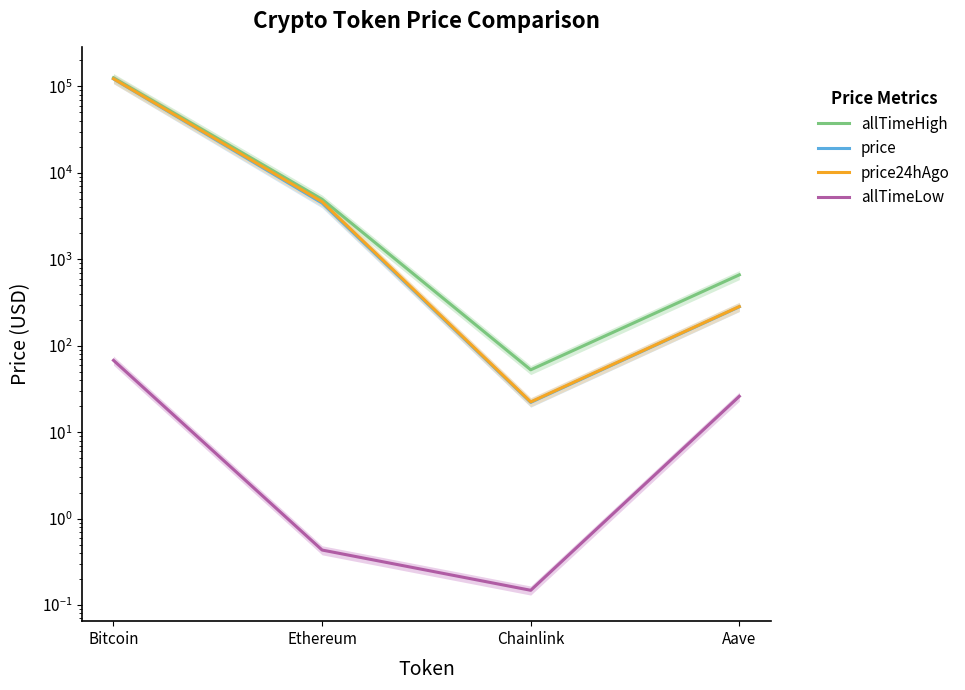

Reading left to right, extract all data points from this chart.

allTimeHigh: 126080.0	4946.1	52.7	661.7
price: 122394.0	4478.0	22.1	282.5
price24hAgo: 122935.0	4636.5	22.4	284.2
allTimeLow: 67.8	0.4	0.1	26.0